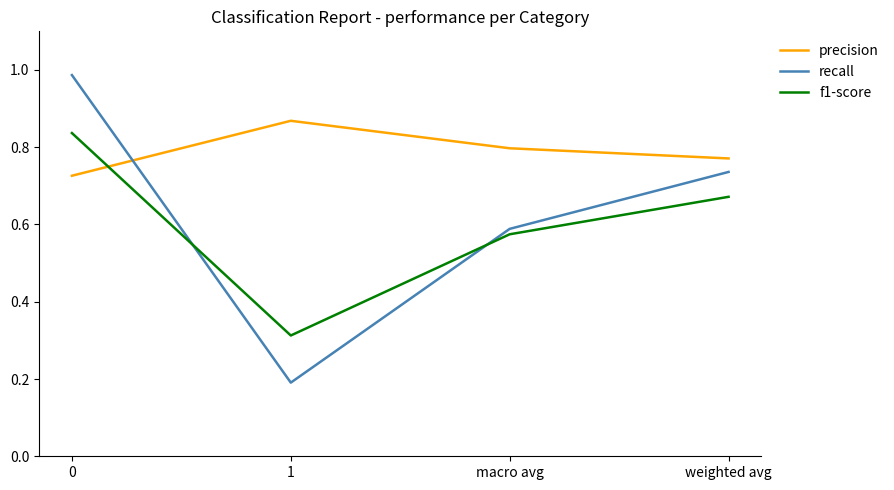

Where is the first local maximum for precision?

1